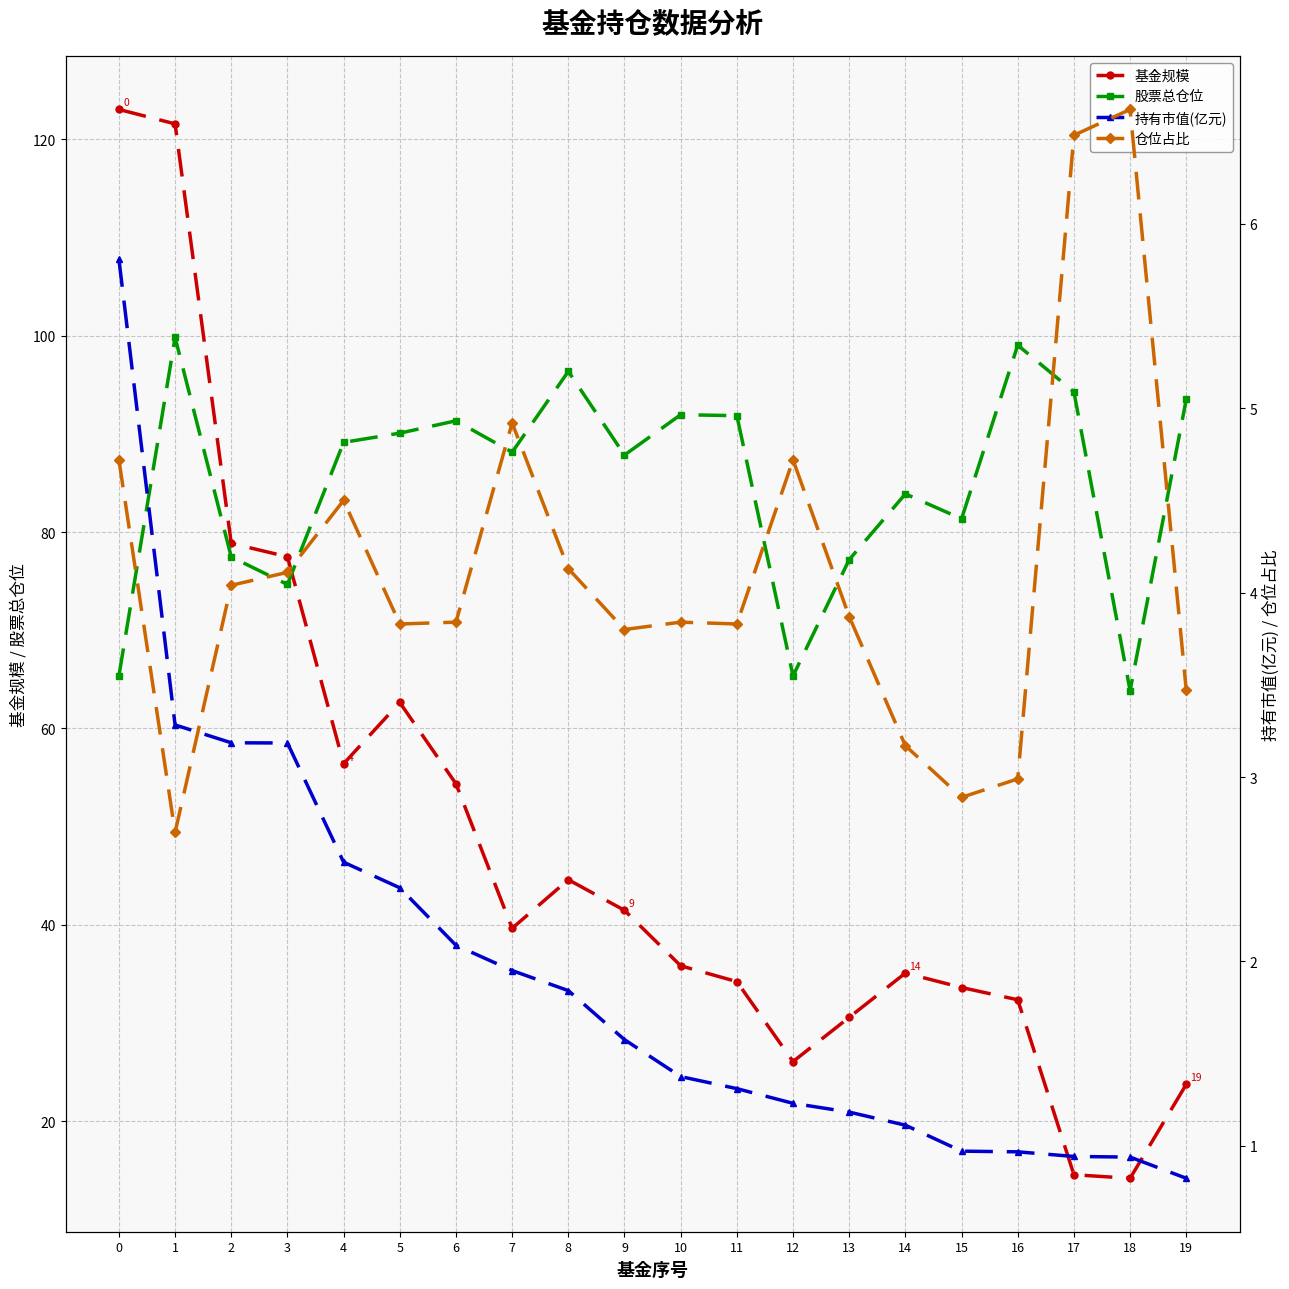

After their last crossing, which series has the higher values: 基金规模 or 股票总仓位?

股票总仓位